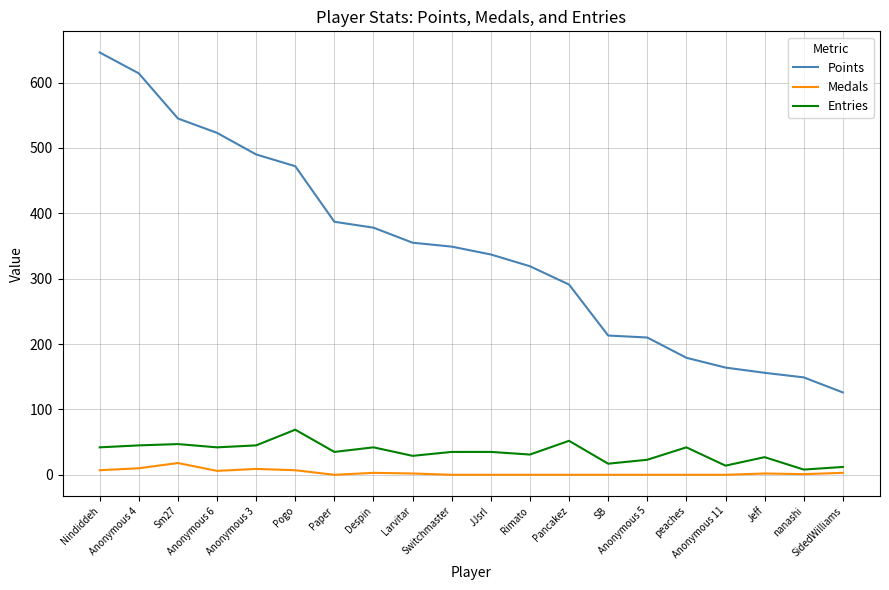

What is the maximum value shown in the chart?

646